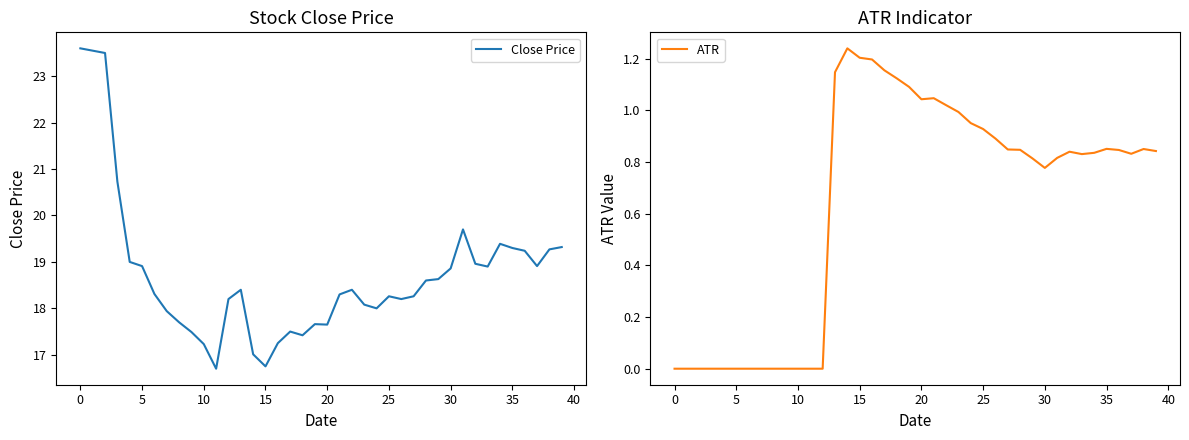

What is the lowest value of the Close Price series?

16.7